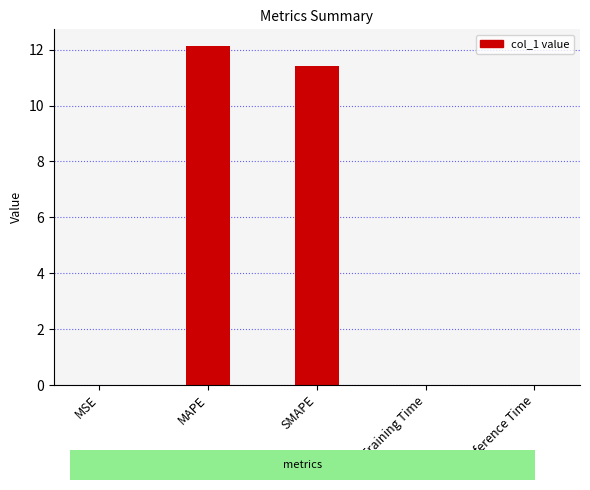

Which has a higher value, MSE or MAPE?

MAPE